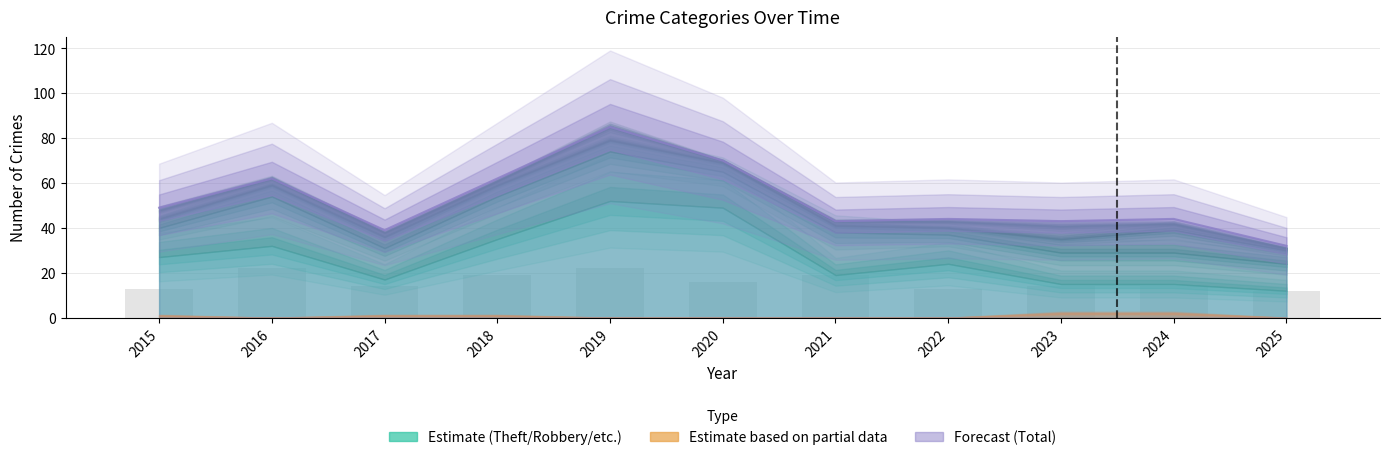

Where is Aggravated Battery nearest to the value 6?

2023